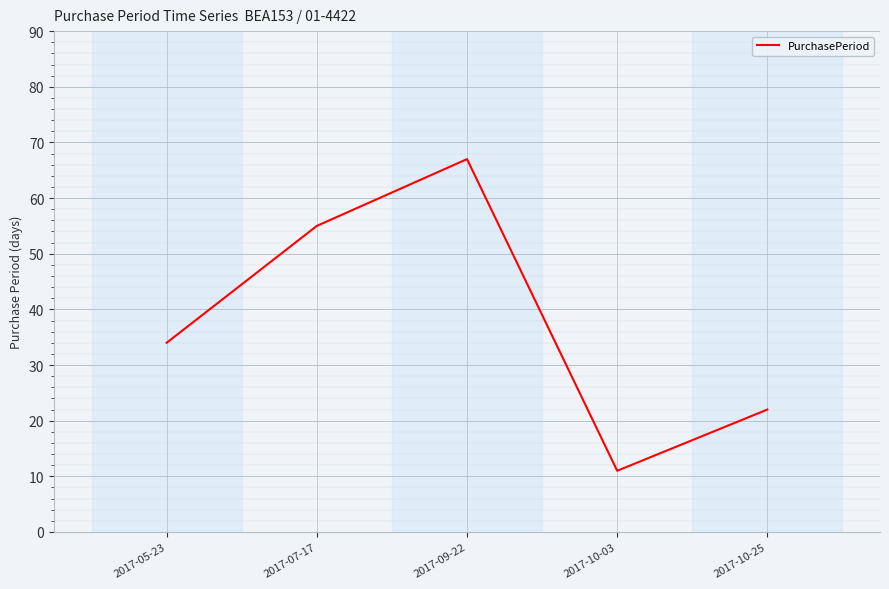

What position from the right is 2017-05-23?

5